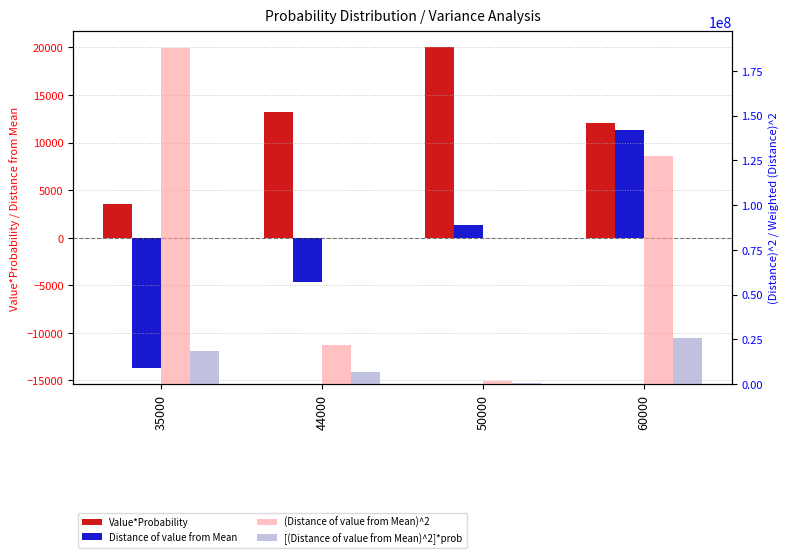

Count the [(Distance of value from Mean)^2]*prob values in the range 6627000 to 25538000.

3